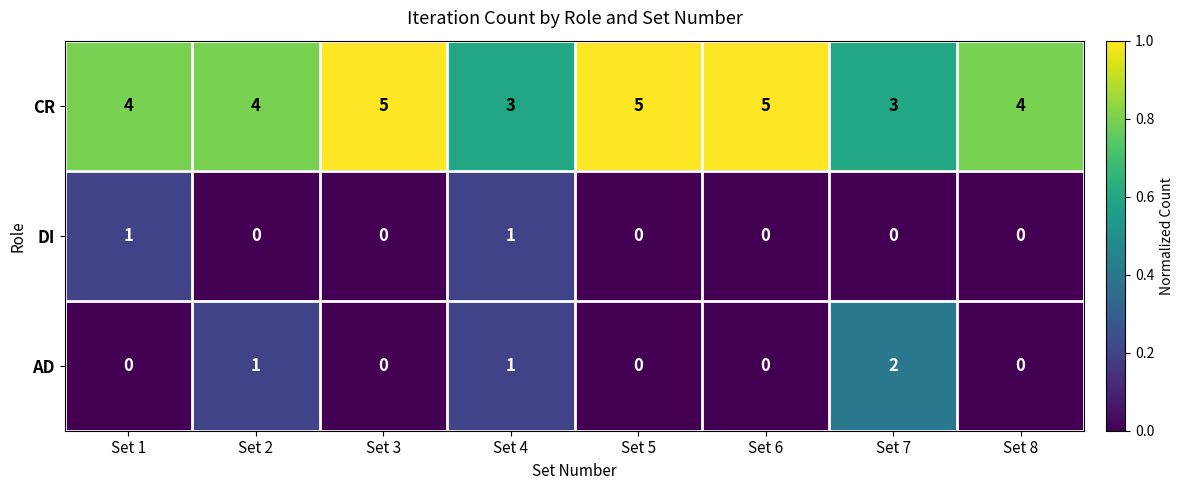

What is the average value of the CR series?

4